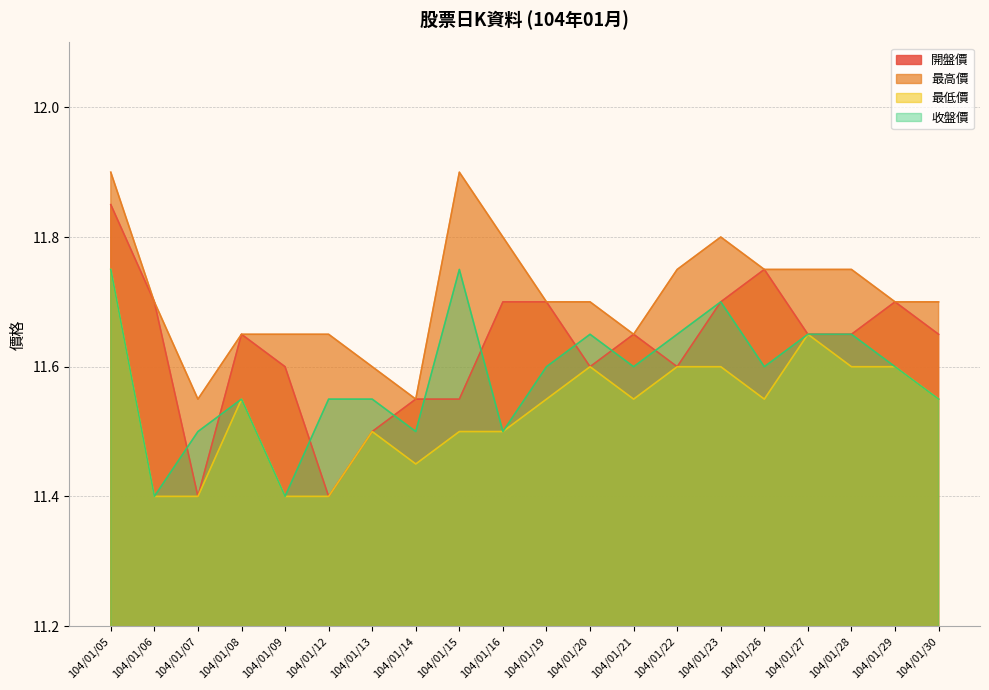

True or false: 收盤價 and 開盤價 cross at least once.

True